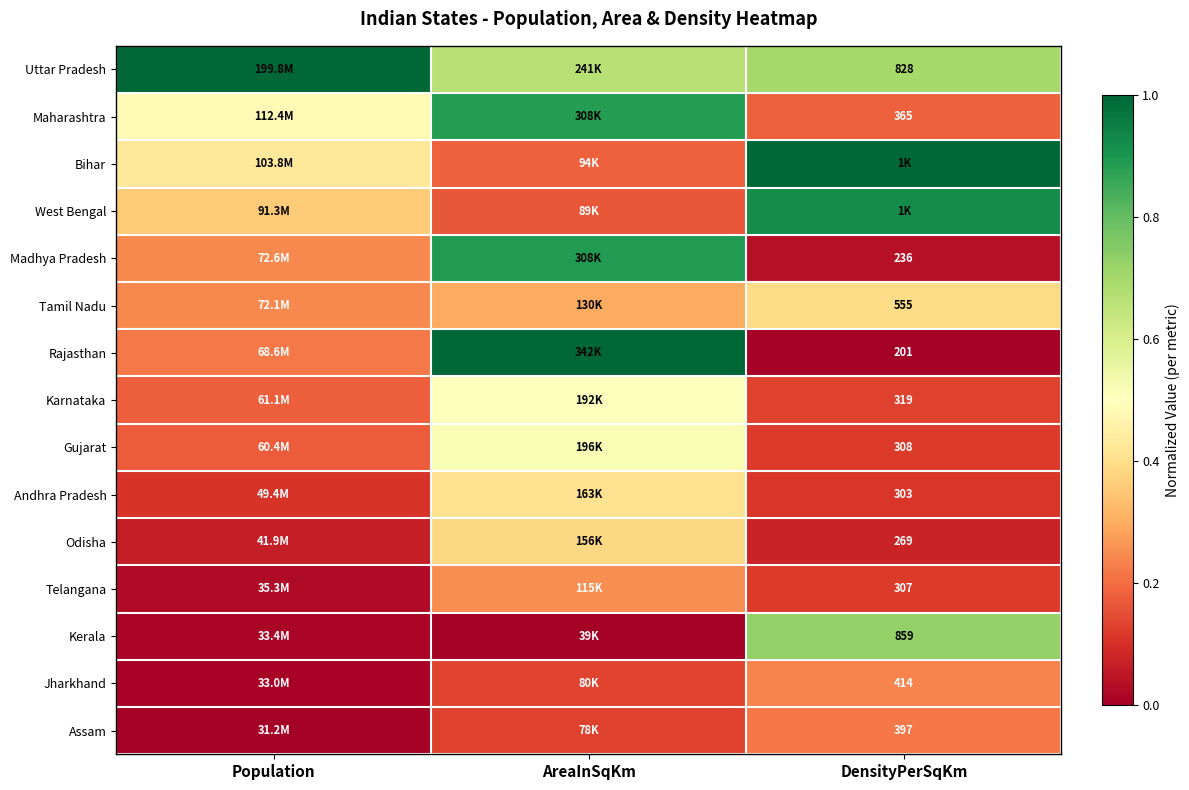

Count the Rajasthan values in the range 0 to 1.

3